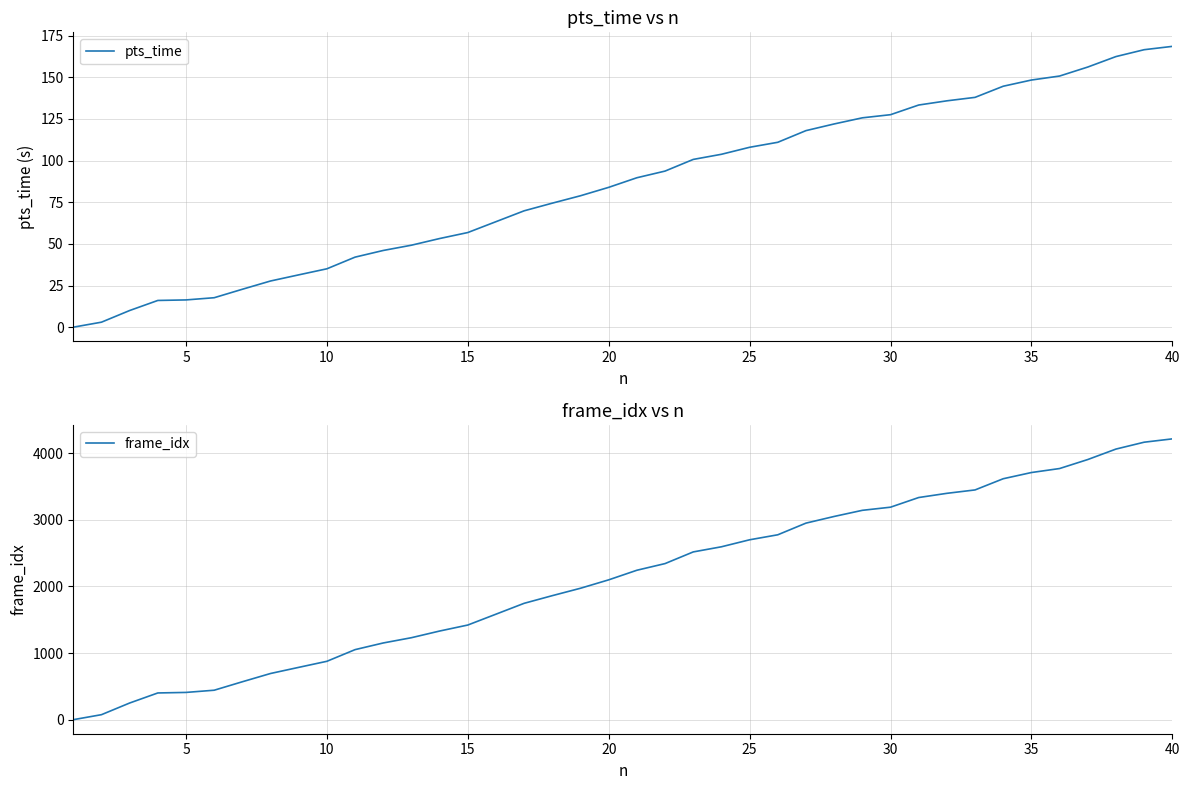

At how many categories does at least one series exceed 3917?

3